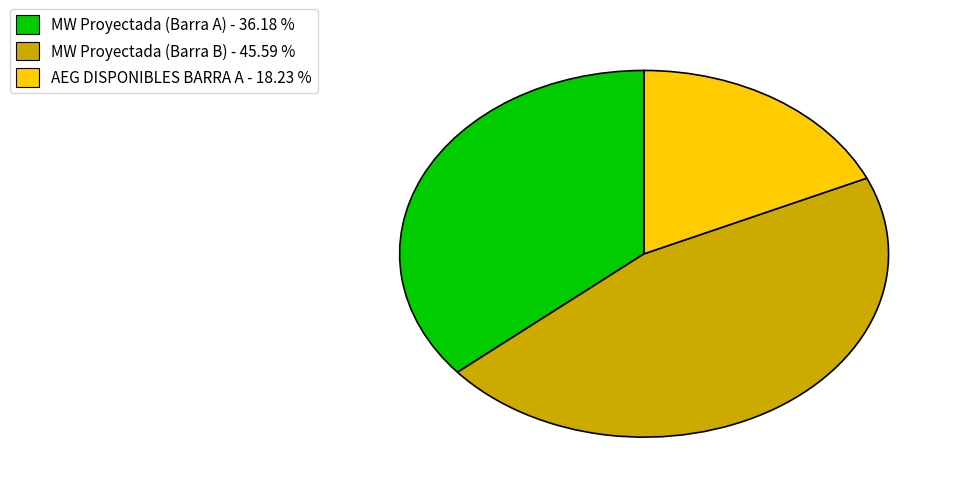

How many segments does this pie chart have?

3